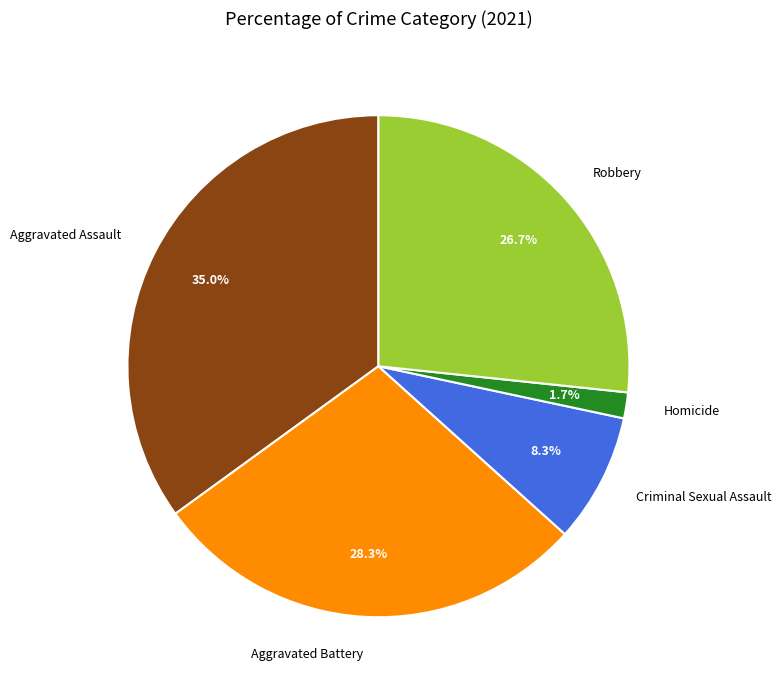

How much of the chart is everything except Homicide?

98.3%